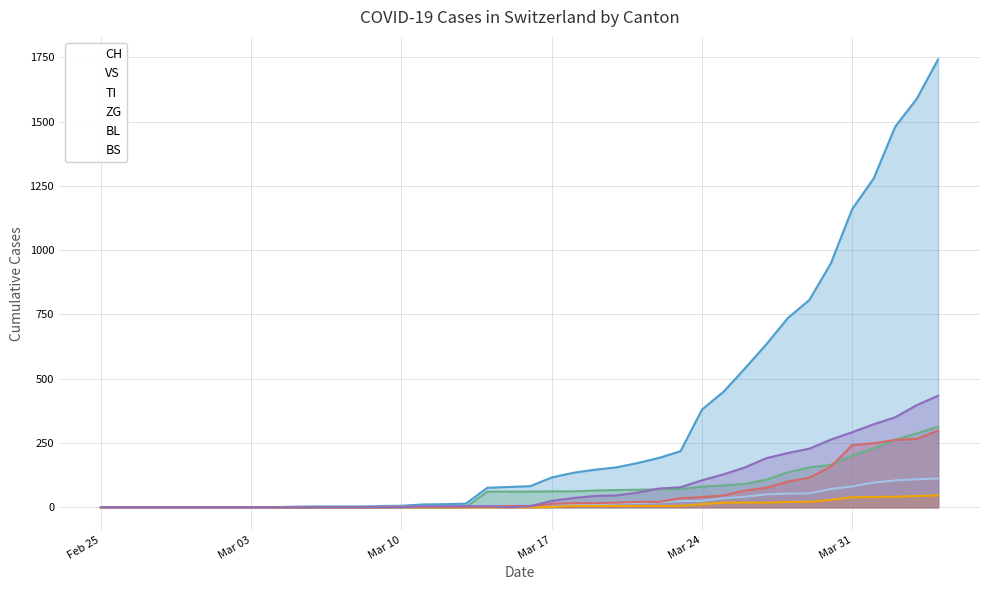

What is the value of the TI point at the 38th from the left?

263